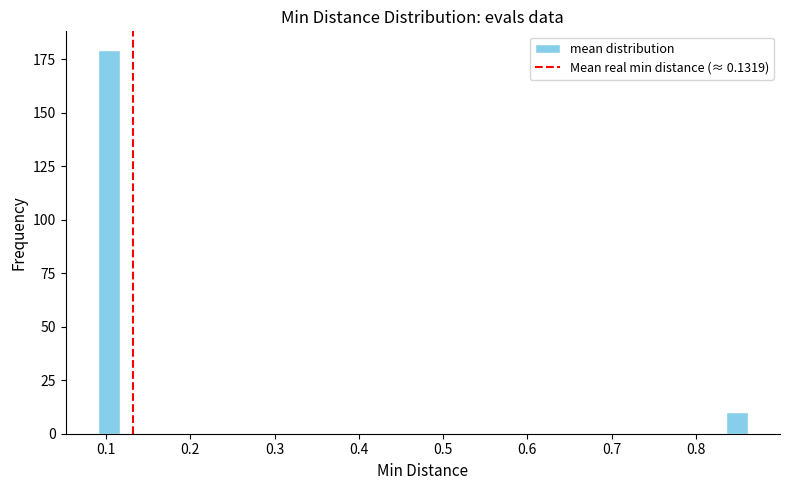

Read against the x-axis, roughly where is the centre of the tallest bar?

0.10